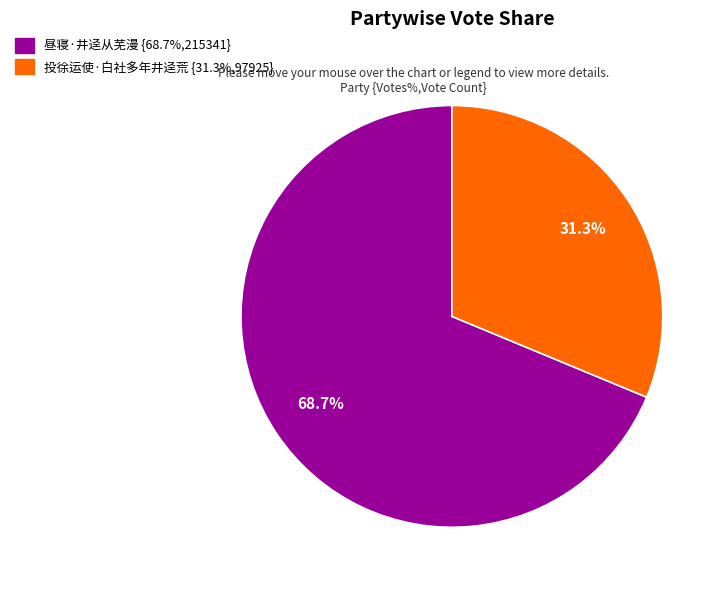

Rank the categories by value from highest to lowest.

昼寝·井迳从芜漫, 投徐运使·白社多年井迳荒